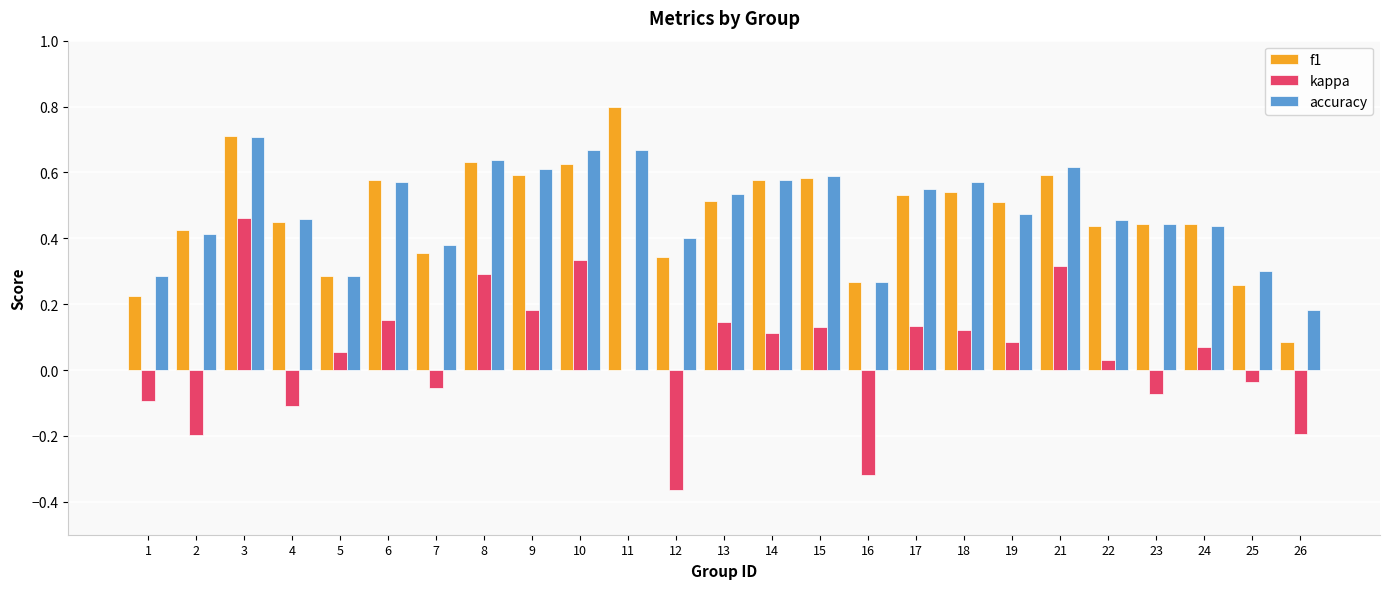

At which label does f1 reach its peak?

11